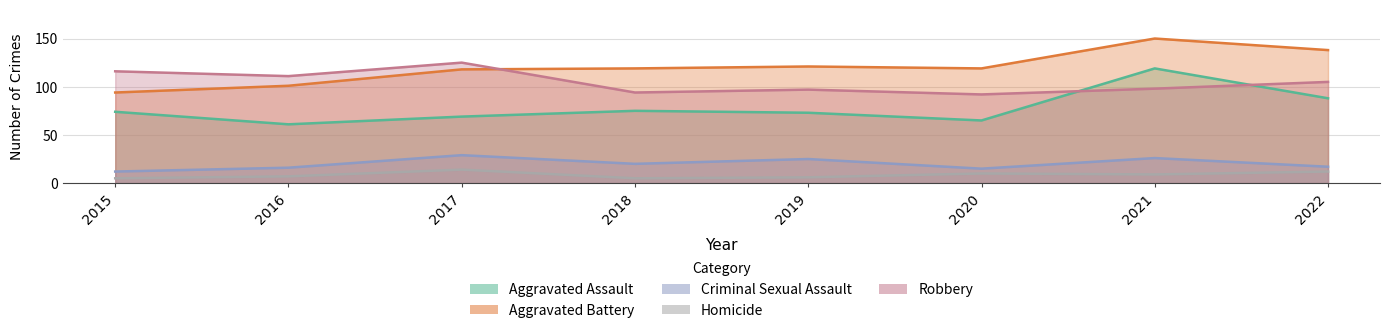

How many categories are shown in the chart?

8